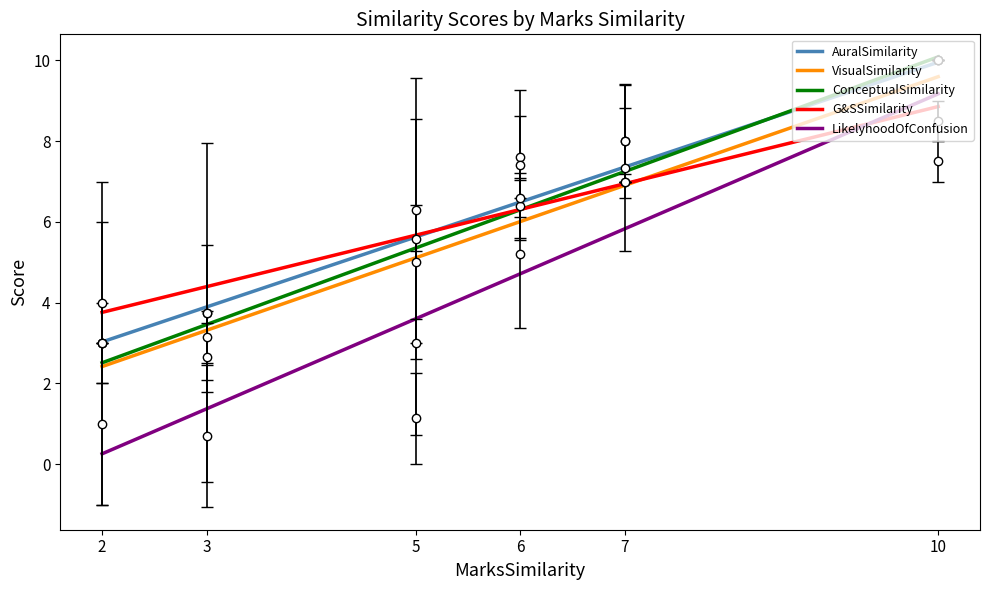

What is the maximum value shown in the chart?

10